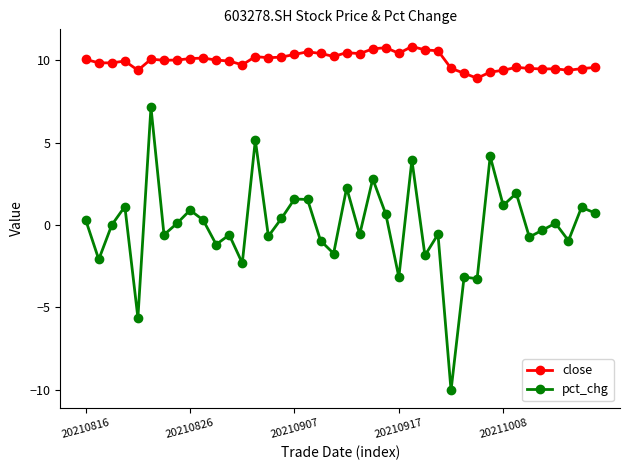

How many series are shown in this chart?

2